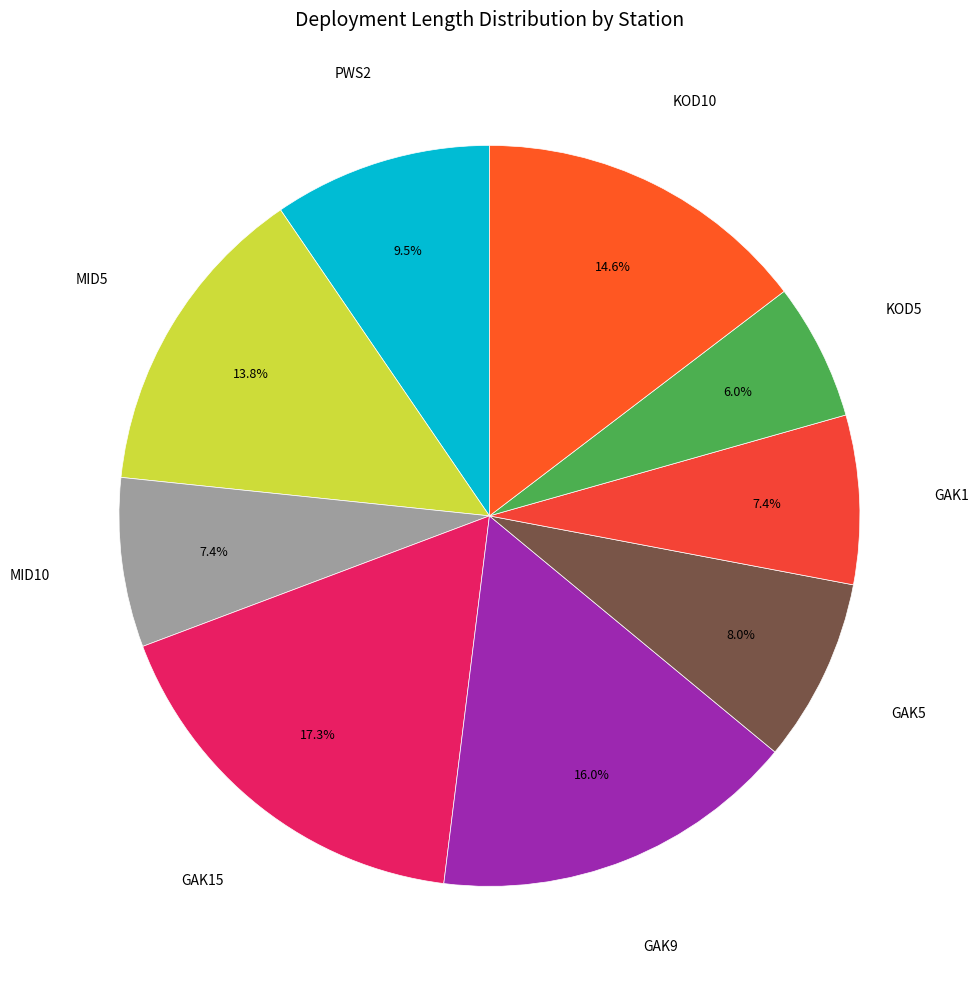

Is there any slice that represents more than half of the pie?

No